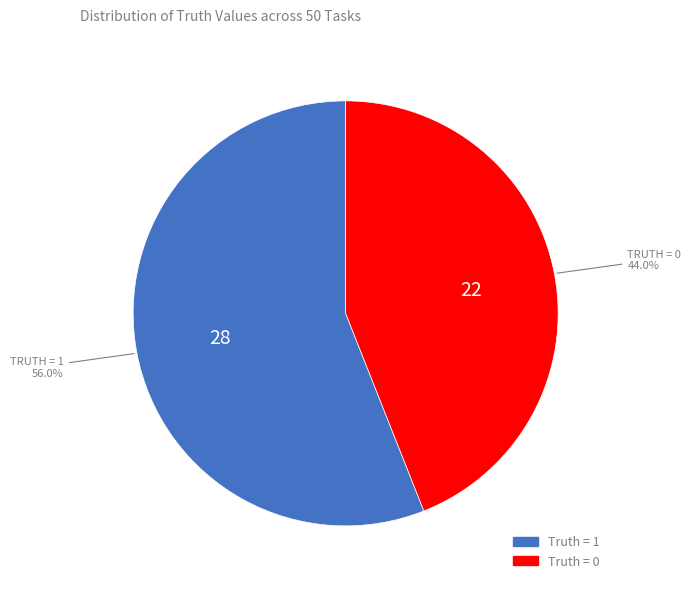

Which slice represents more than half of the pie?

Truth = 1